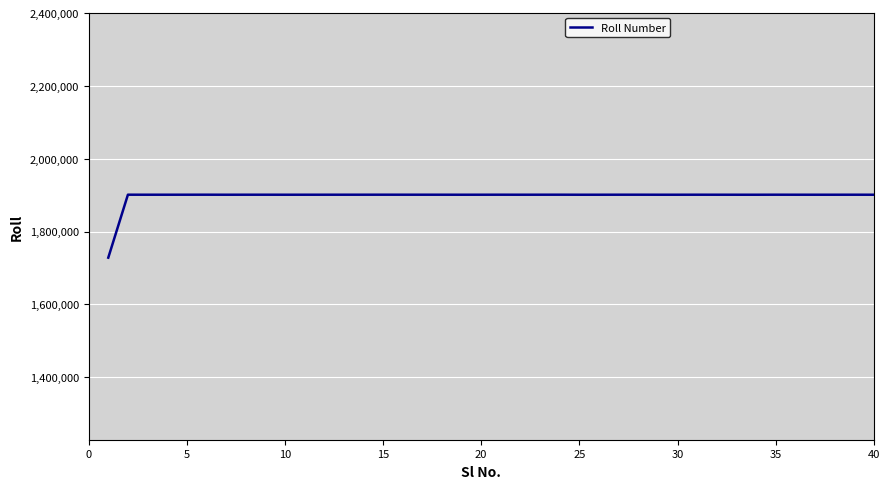

What is the greatest value displayed?

1901104